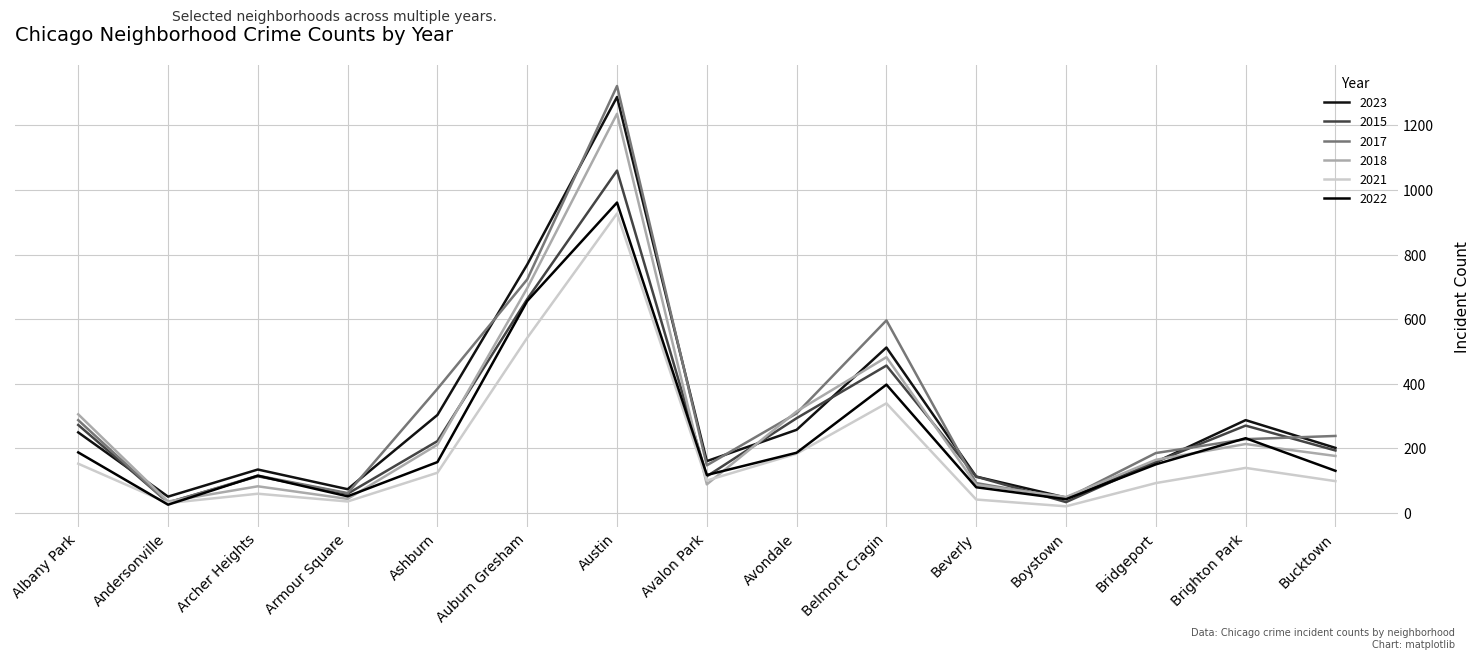

What is the difference between the highest and lowest values at Beverly?

71